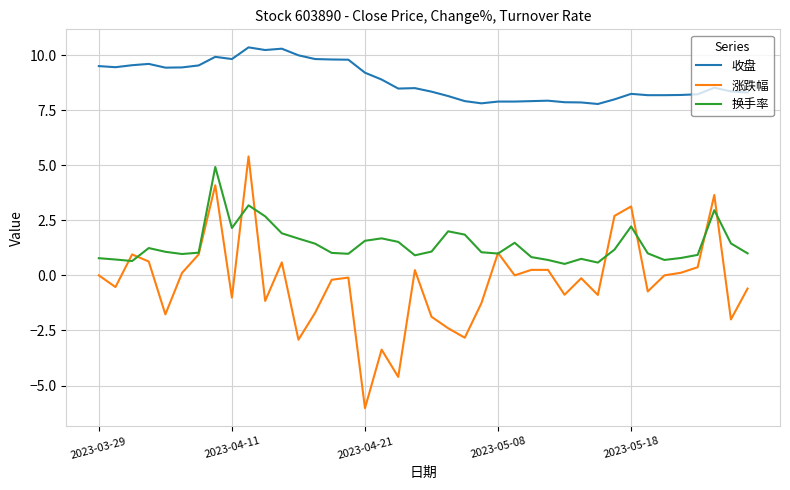

True or false: 涨跌幅 has more than 1 interior local peaks.

True